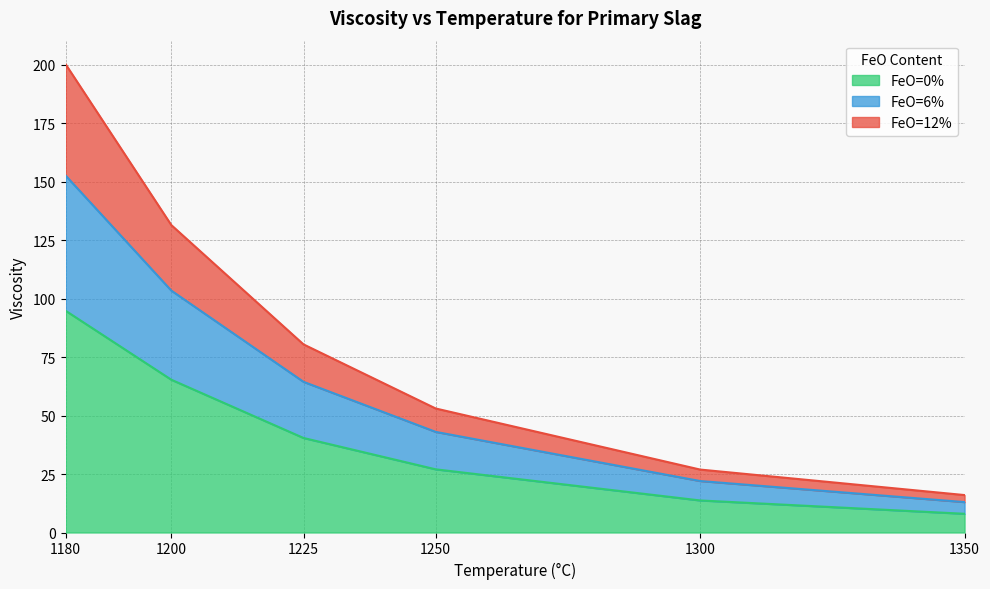

True or false: FeO=0% and FeO=12% intersect in this chart.

False